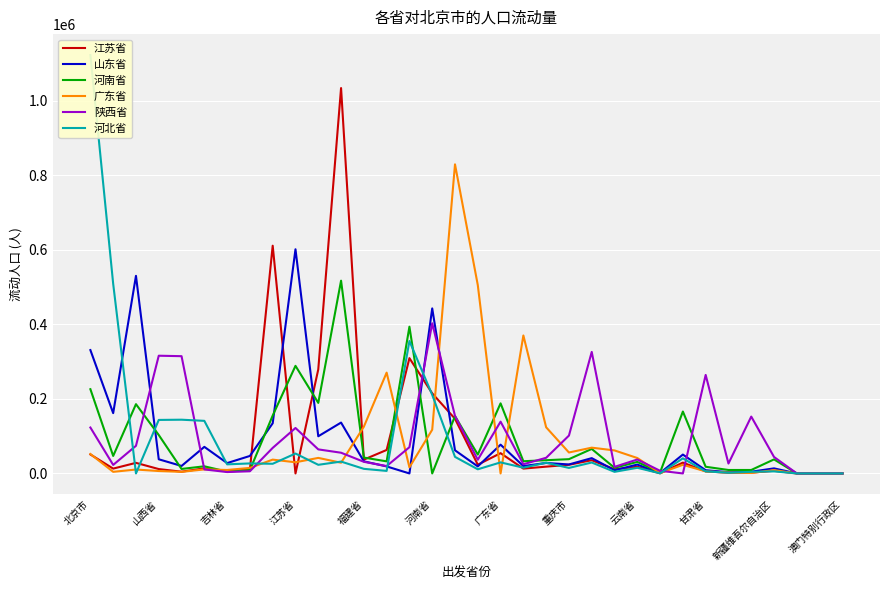

What is the maximum value for 陕西省?

402778